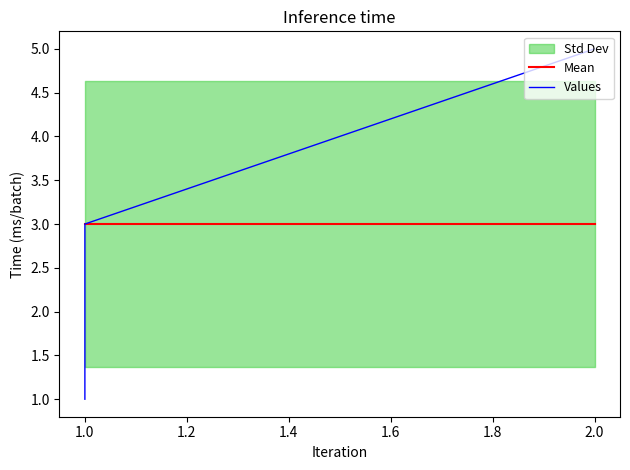

What is the average value of the Values series?

3